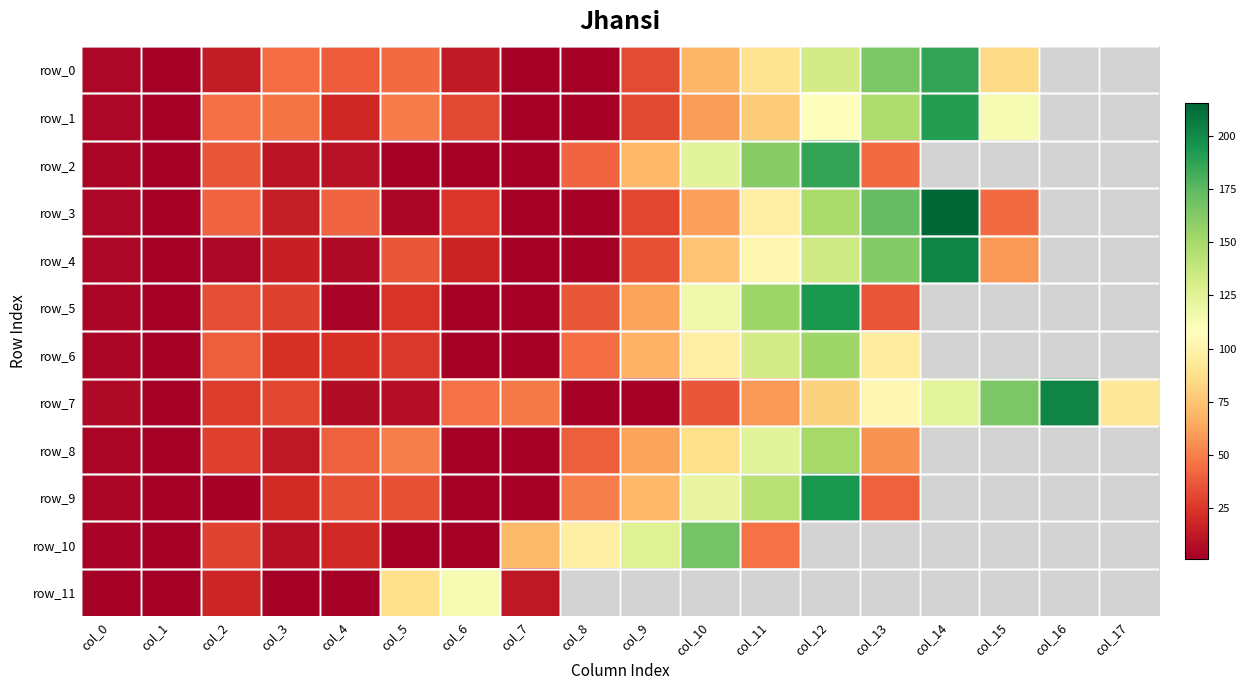

Is the value of row_7 at col_10 greater than the value of row_5 at col_11?

No